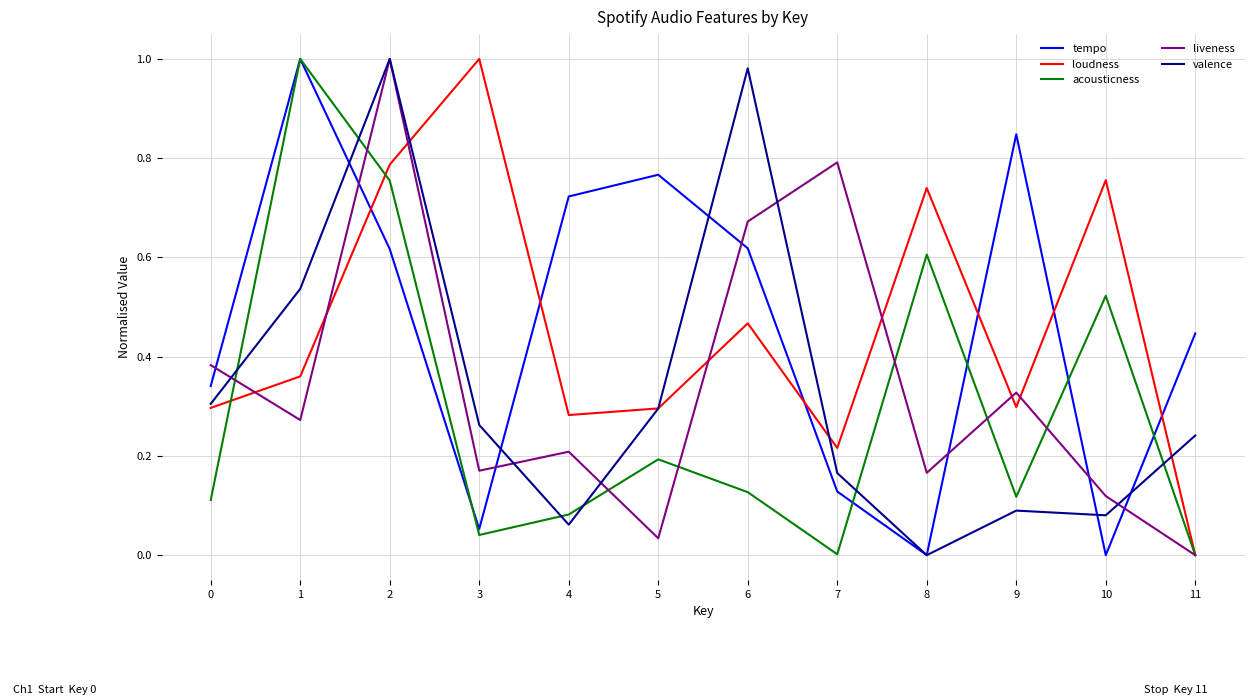

How many series are shown in this chart?

5